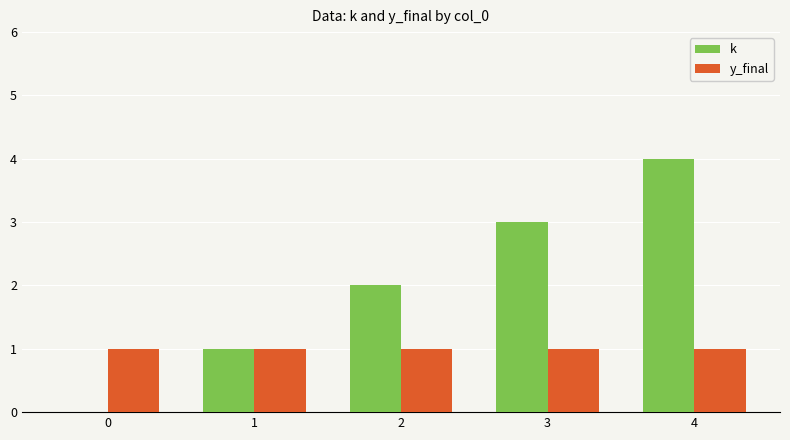

True or false: k has a value of 0 at 1.

False